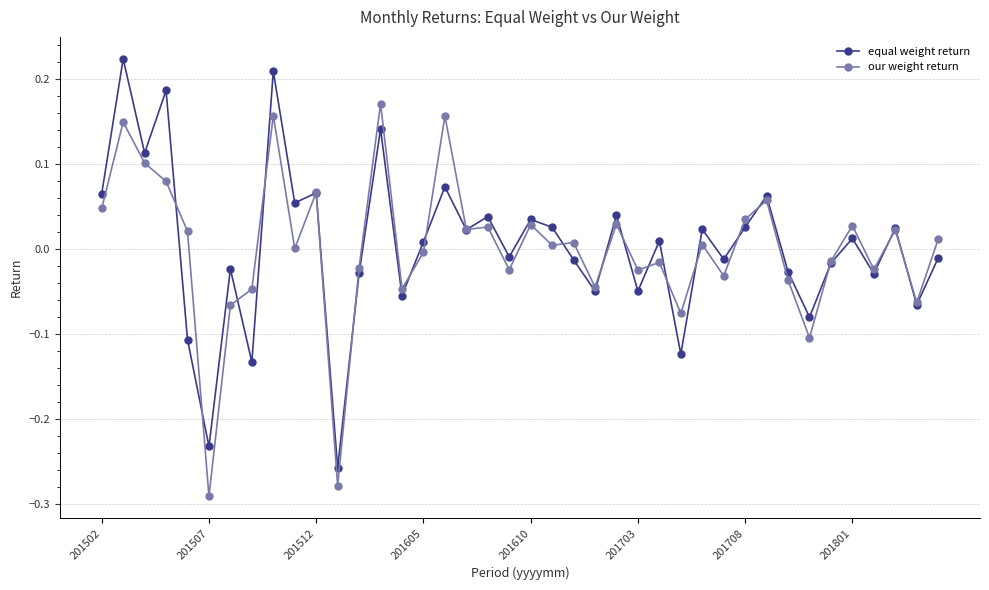

True or false: our weight return has more than 0 points higher than both neighbors.

True